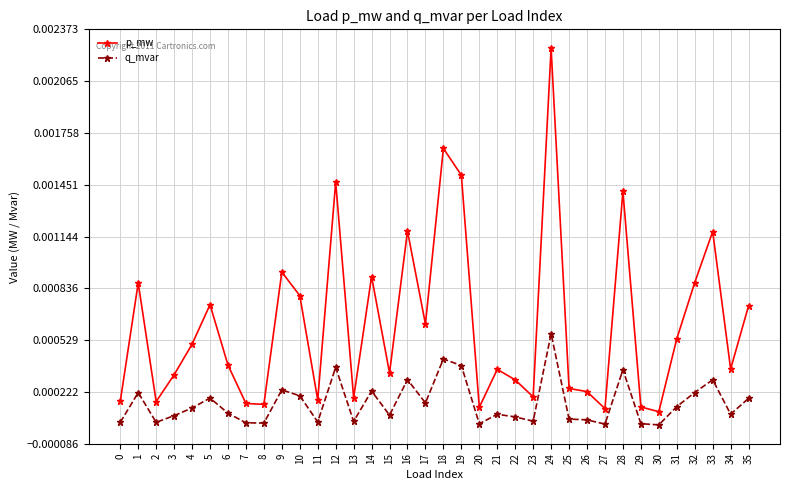

True or false: p_mw and q_mvar cross at least once.

False